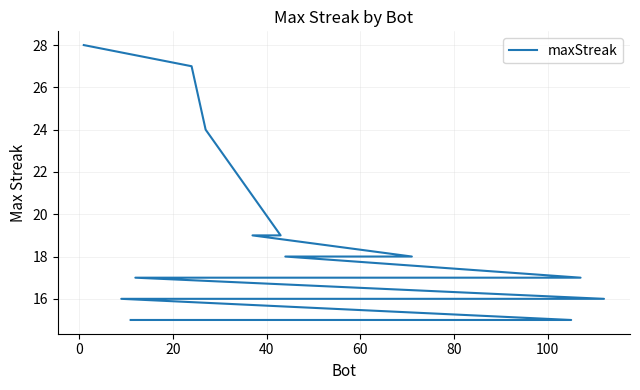

What is the difference between the maximum and minimum values?

13